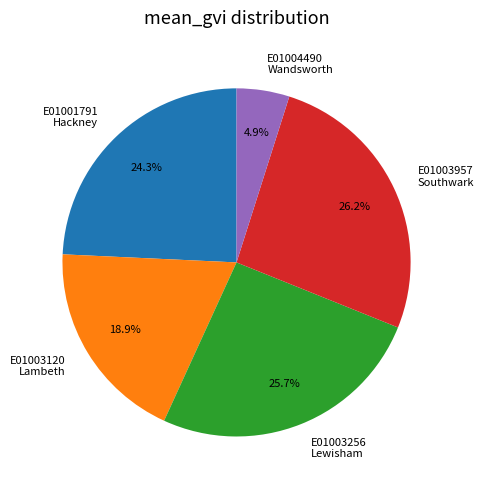

Between E01003256 Lewisham and E01003120 Lambeth, which is larger?

E01003256 Lewisham